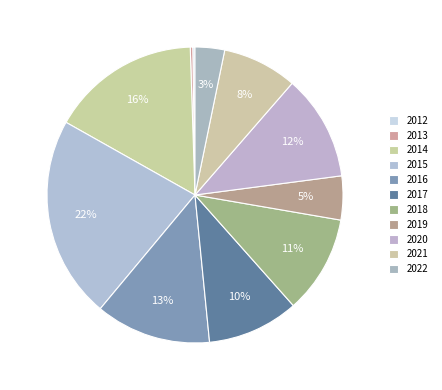

Does 2016 represent more than half of the total?

No